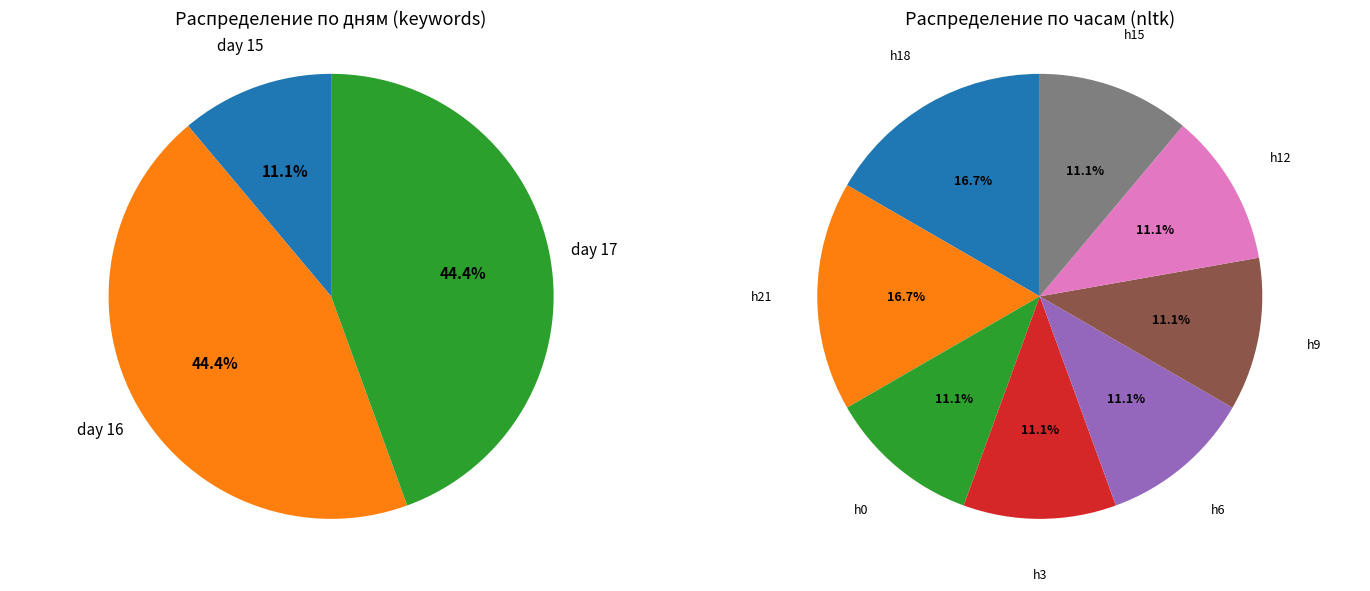

The 16 slice represents 50% of the pie. True or false?

False